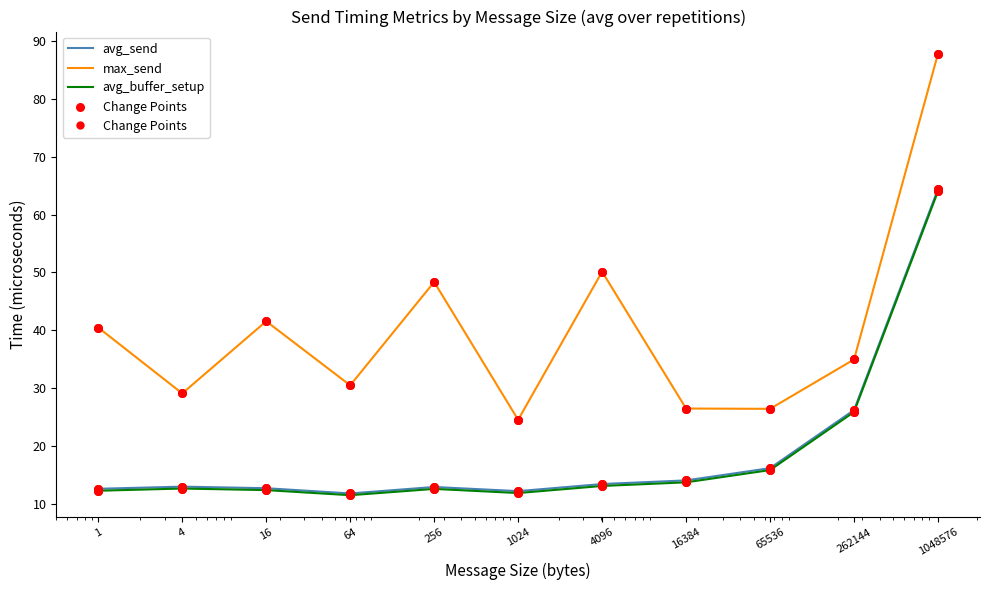

At how many categories does at least one series exceed 45?

3